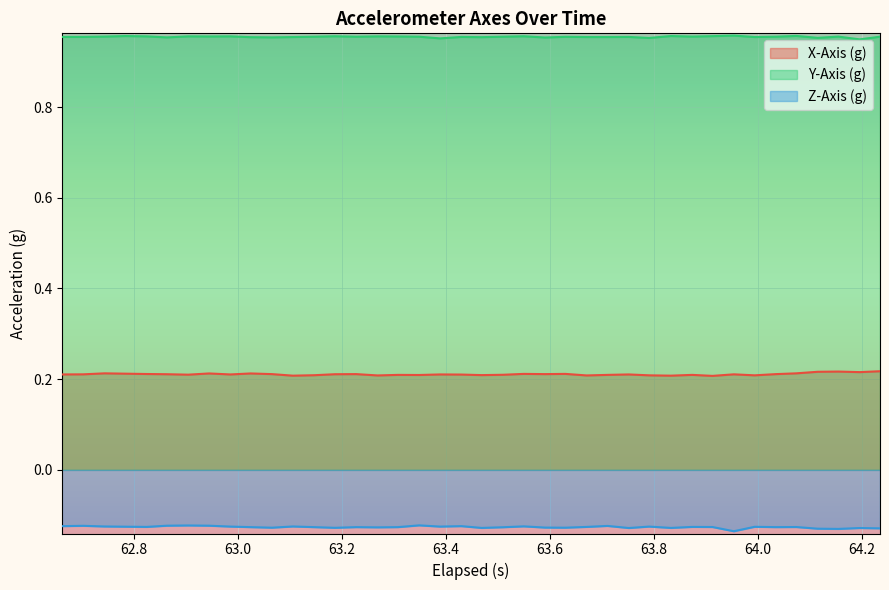

What is the sum of all Y-Axis (g) values?

38.2